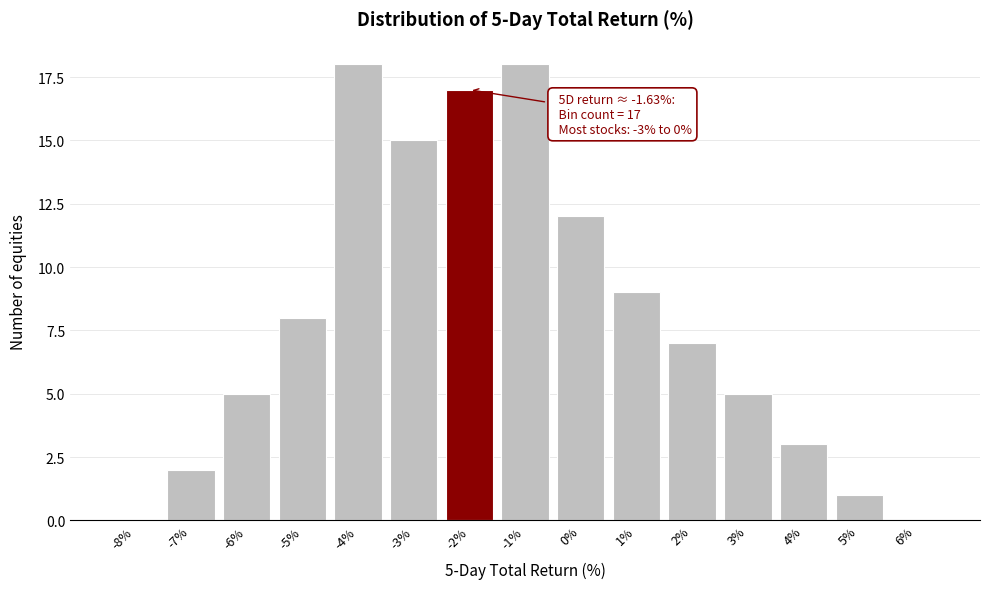

Reading left to right, extract all data points from this chart.

-8%=0	-7%=2	-6%=5	-5%=8	-4%=18	-3%=15	-2%=17	-1%=18	0%=12	1%=9	2%=7	3%=5	4%=3	5%=1	6%=0